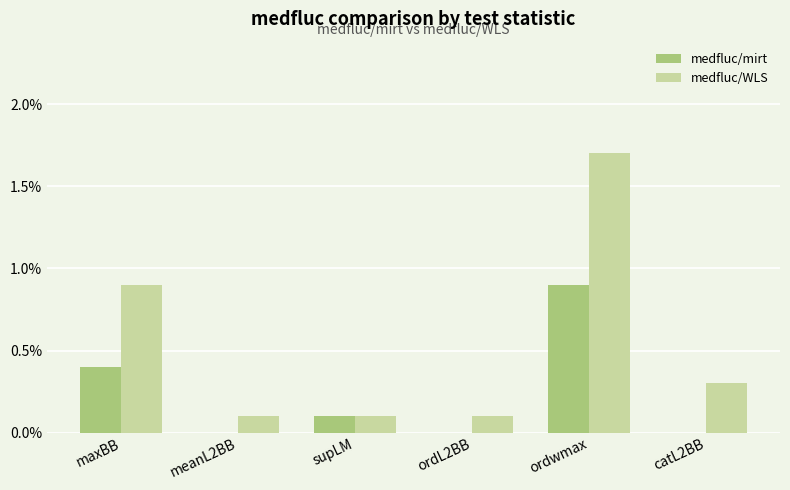

Are the bars horizontal?

No